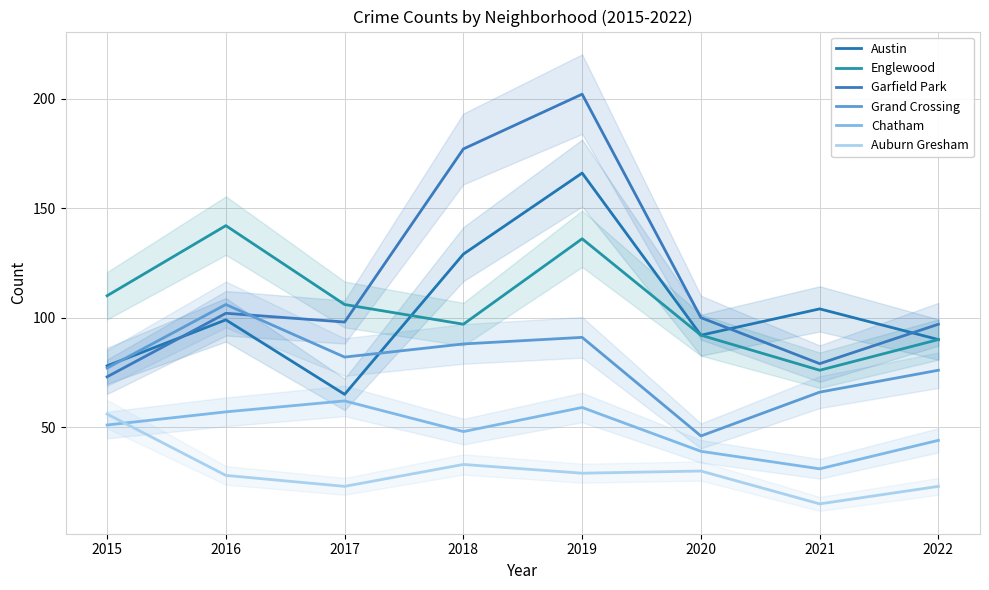

Is this an area chart (filled region under the line)?

No